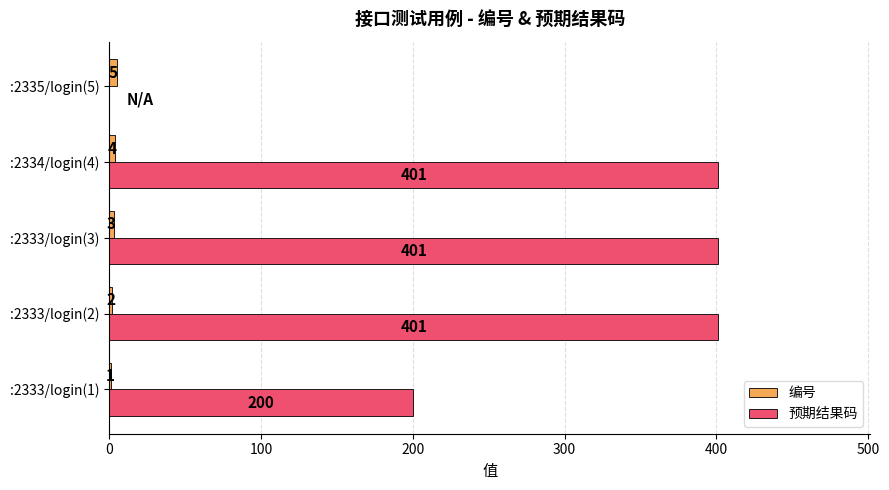

What is the greatest value displayed?

401